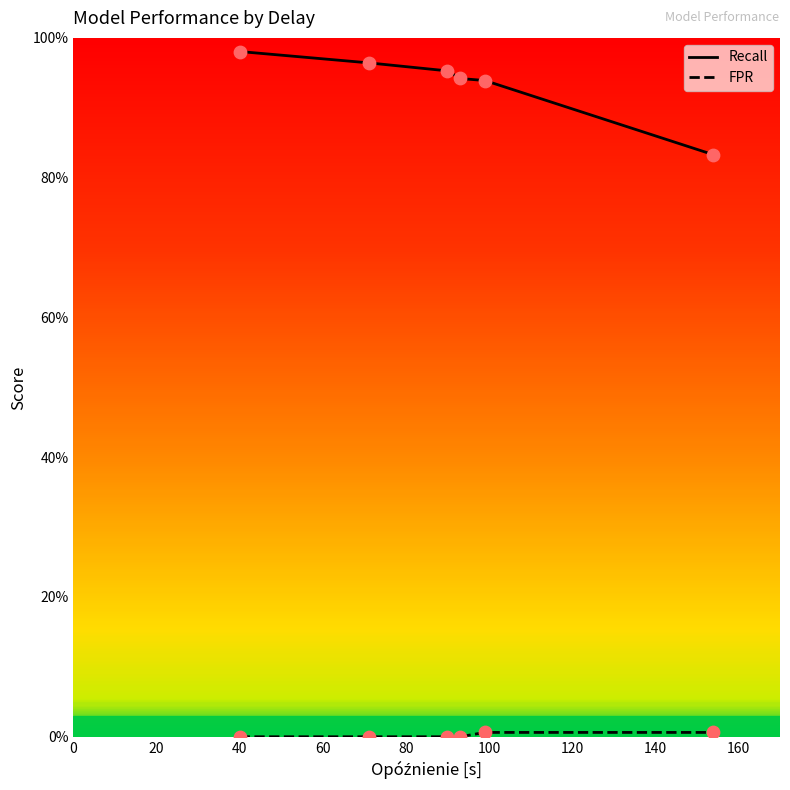

What are all the series names shown in the legend?

Recall, FPR